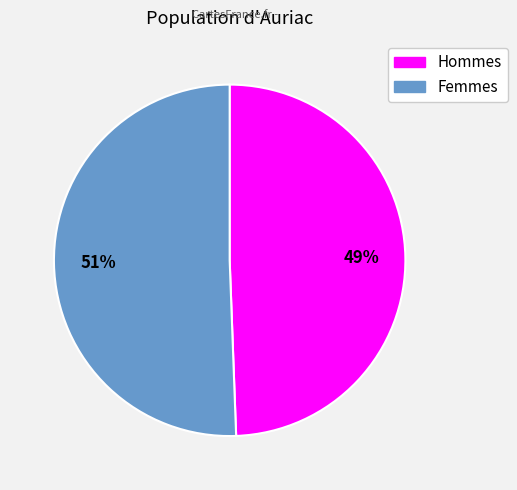

Does any single category account for the majority?

Yes